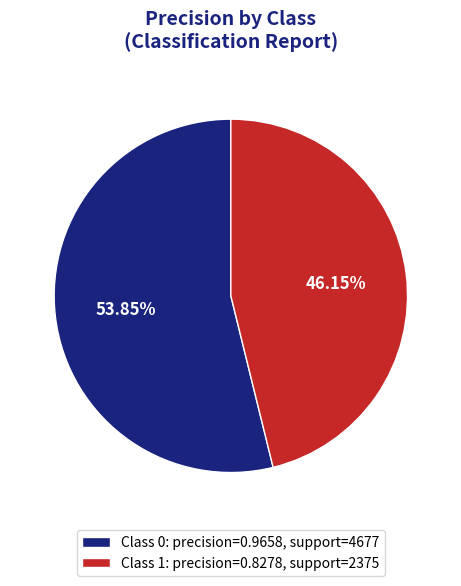

Is the sum of Class 1: precision=0.8278, support=2375 and Class 0: precision=0.9658, support=4677 greater than half?

Yes